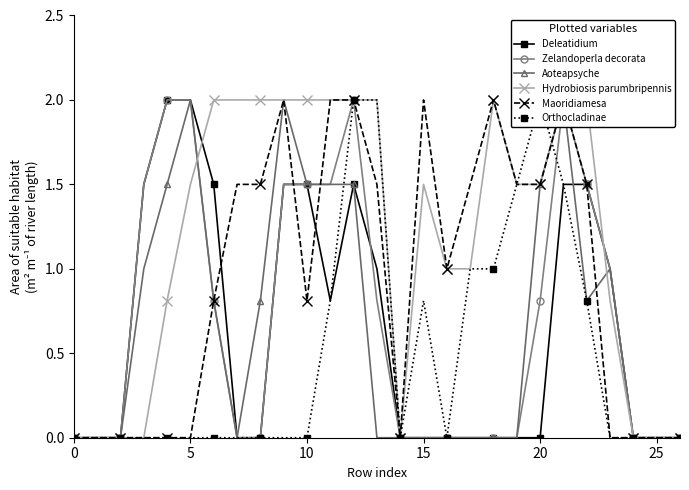

How many interior local peaks does the Zelandoperla decorata series have?

2